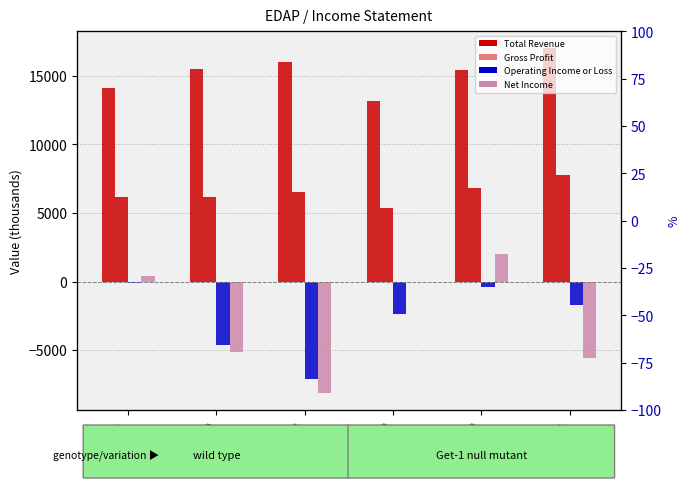

What is the spread (max minus min) of values at 2023-03-31?

24100